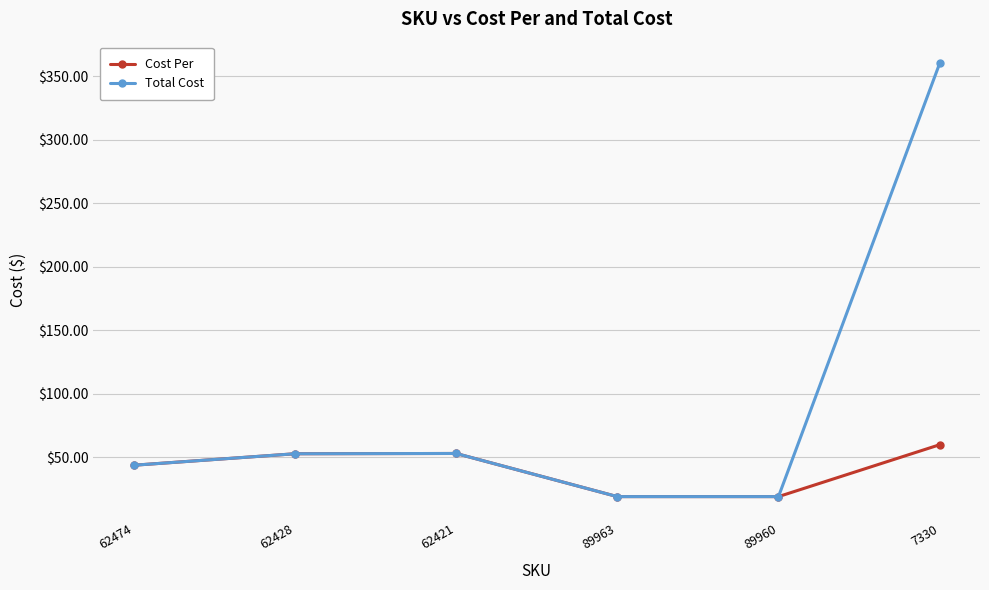

Where is Cost Per nearest to the value 39?

62474